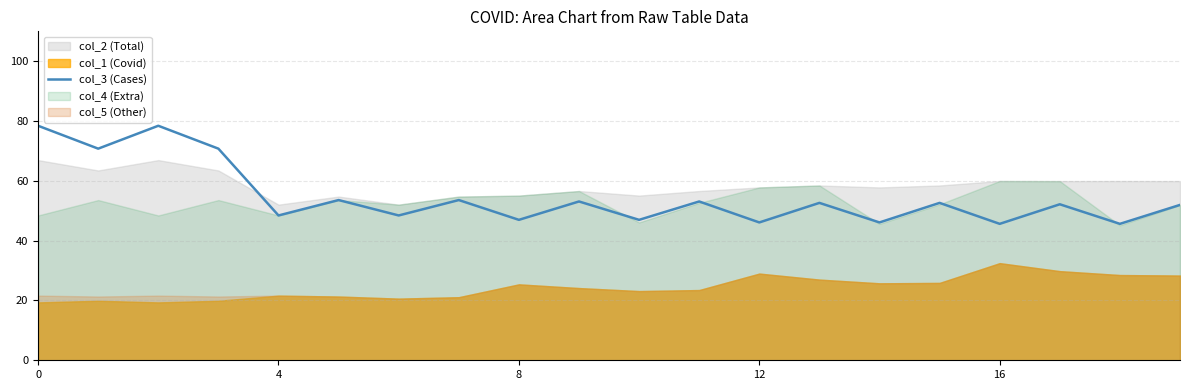

What is the change in value from 12 to 19?

+5.9